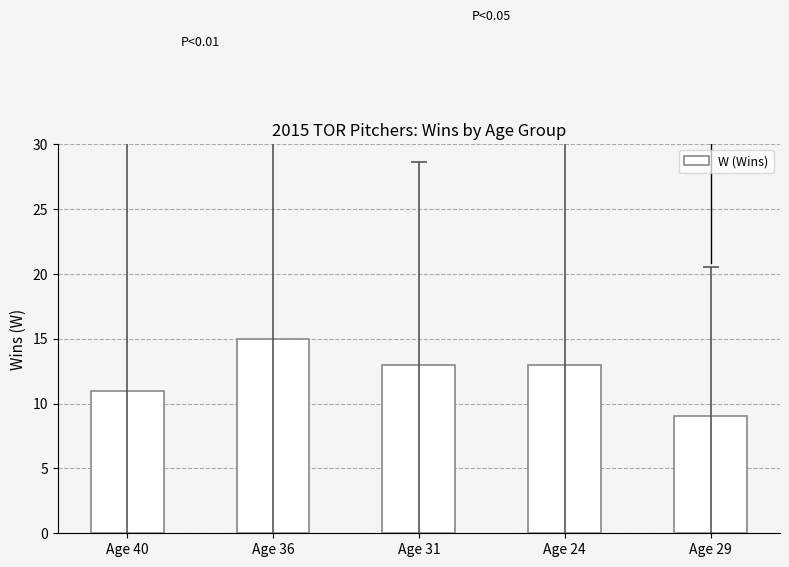

What is the label of the 3rd bar from the right?

Age 31